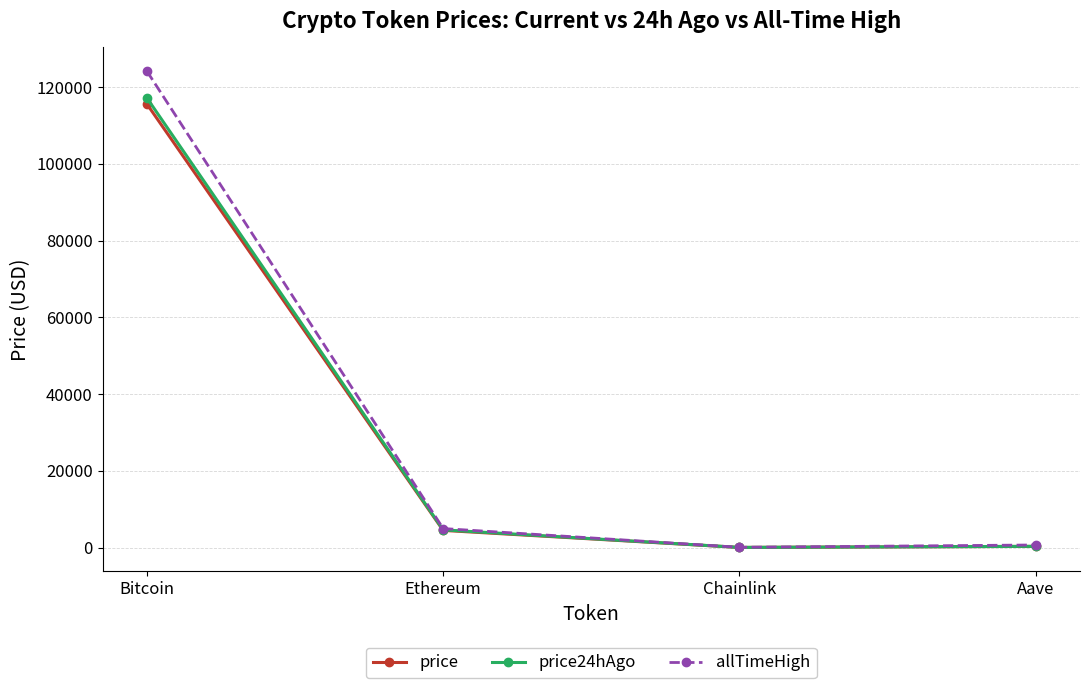

At which category is the sum across all series the highest?

Bitcoin